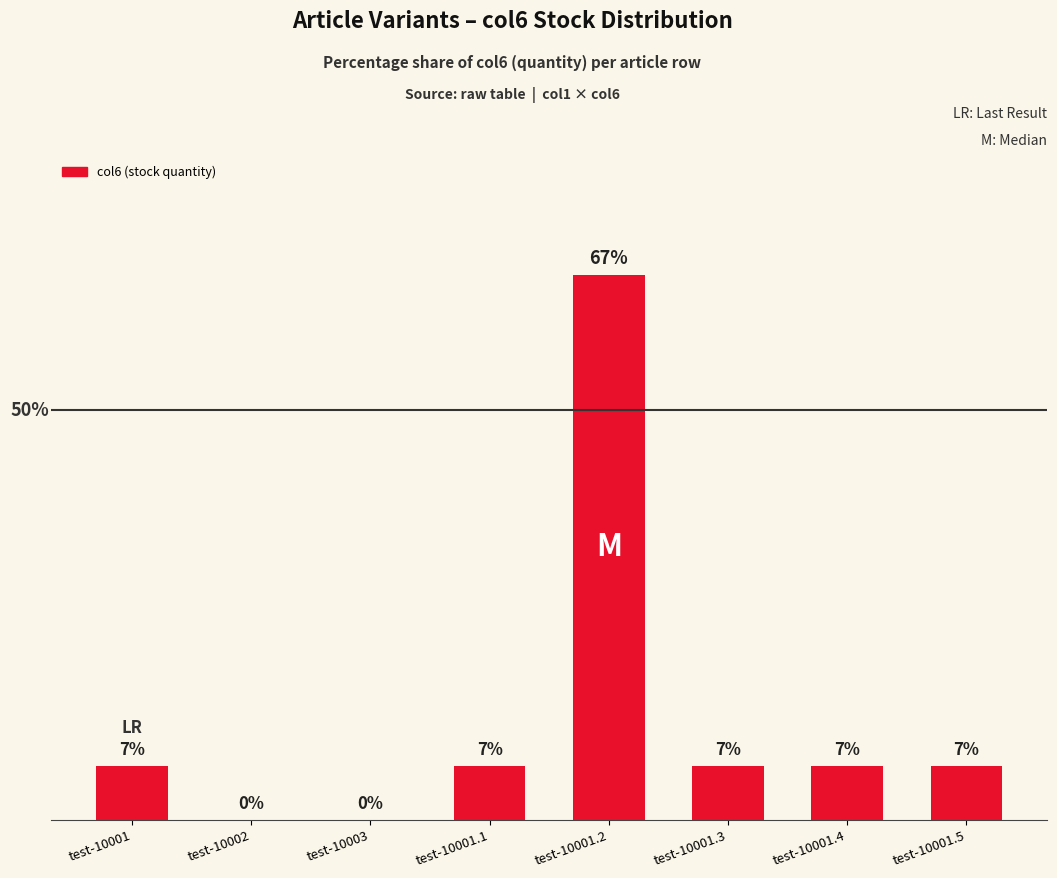

At which category does the chart reach its minimum across all series?

test-10002